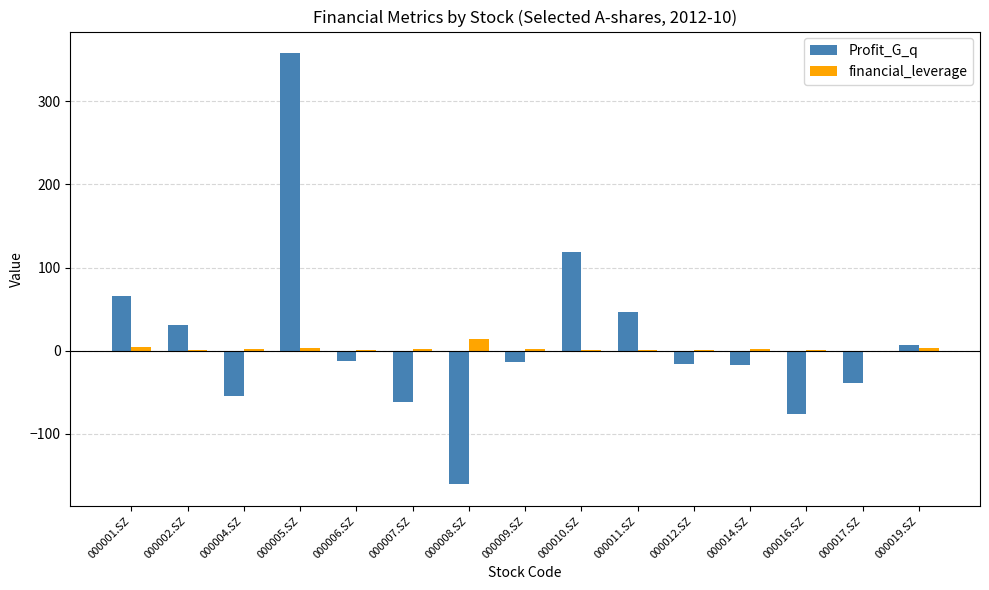

Which series changed the most between 000001.SZ and 000014.SZ?

Profit_G_q